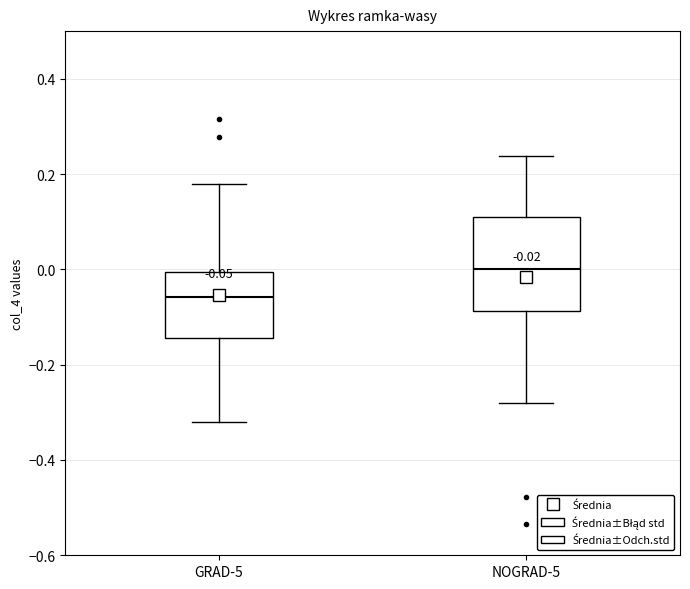

Which box is the tallest, from its lower edge to its upper edge?

NOGRAD-5